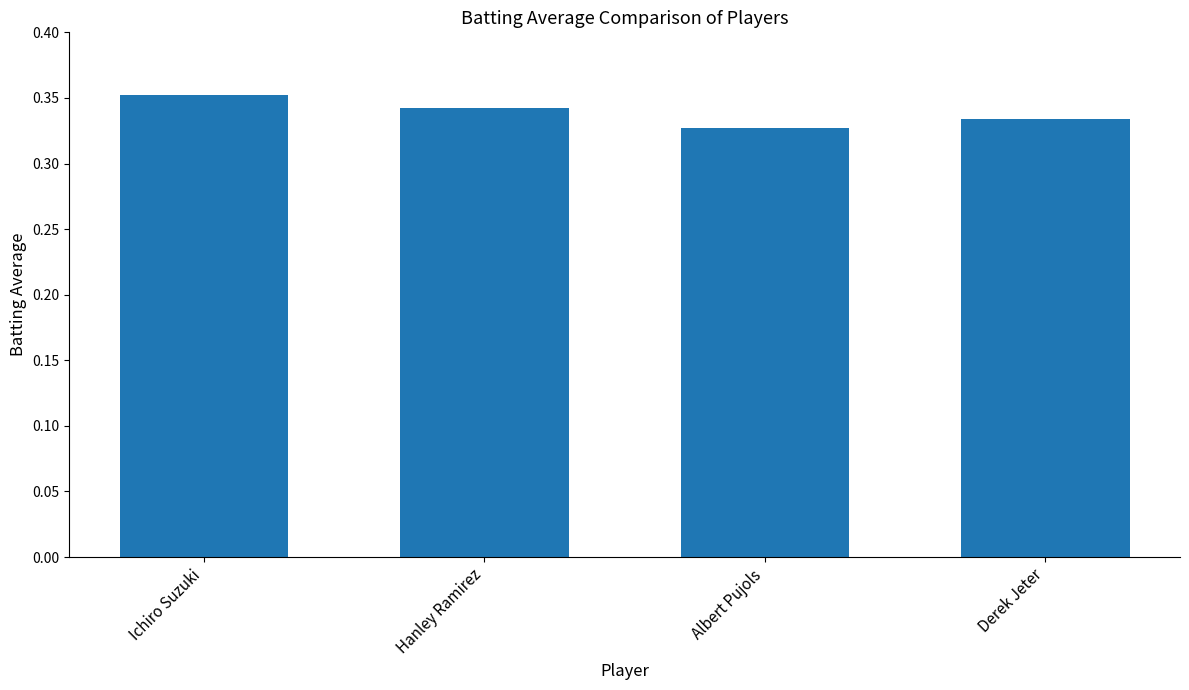

What is the sum of the values at Derek Jeter and Albert Pujols?

0.7